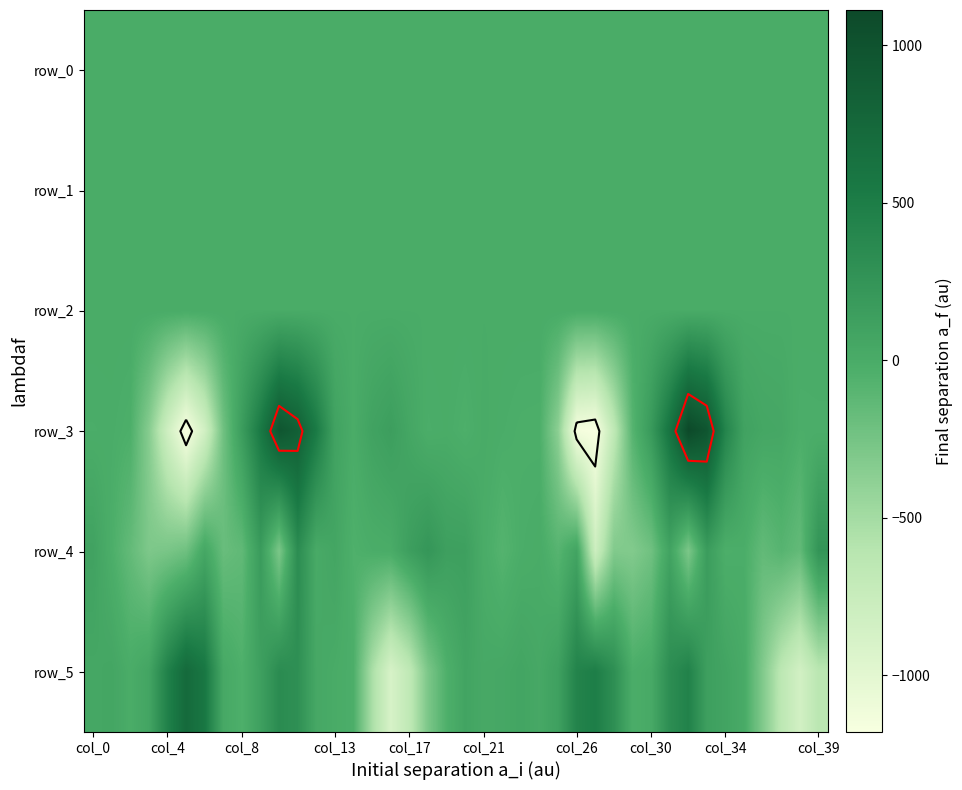

What is the sum of the row_0 values at col_0 and 35?

0.2